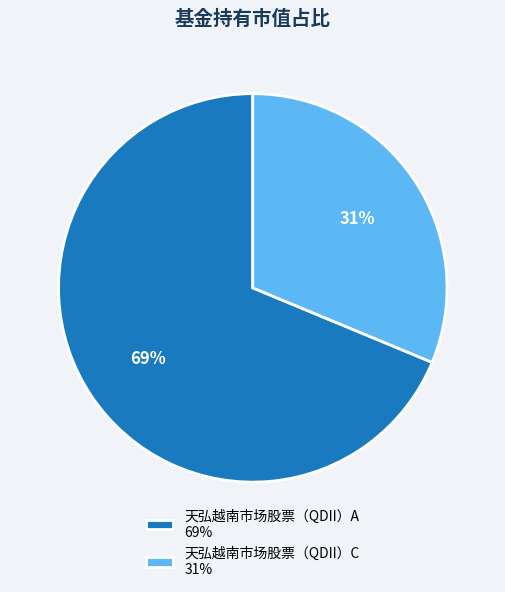

Which slice is the smallest?

天弘越南市场股票（QDII）C